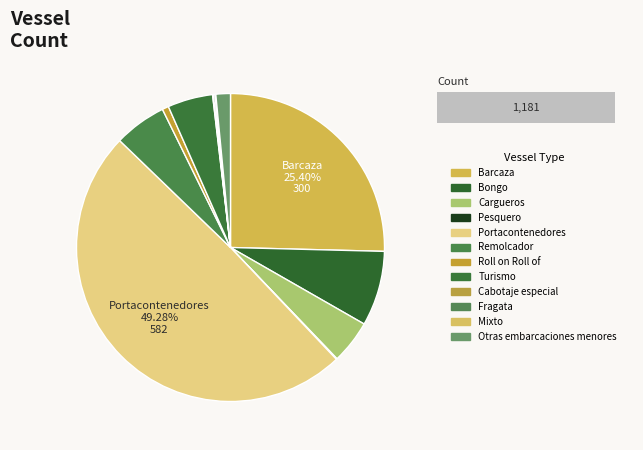

Combined, what portion of the pie is Barcaza and Bongo?

33.3%